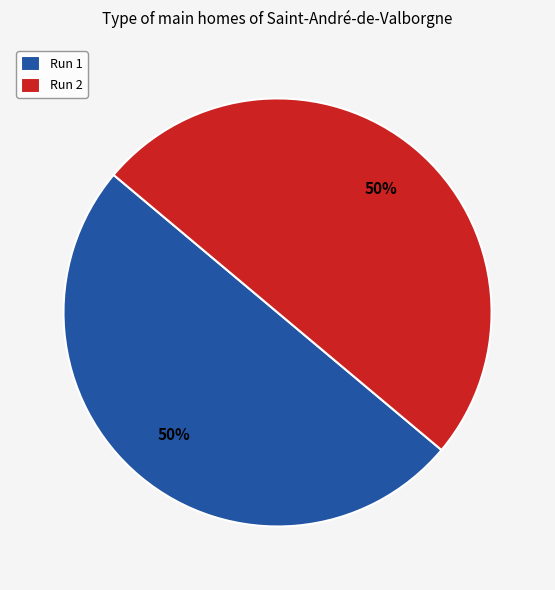

Combined, do Run 2 and Run 1 account for over 50%?

Yes